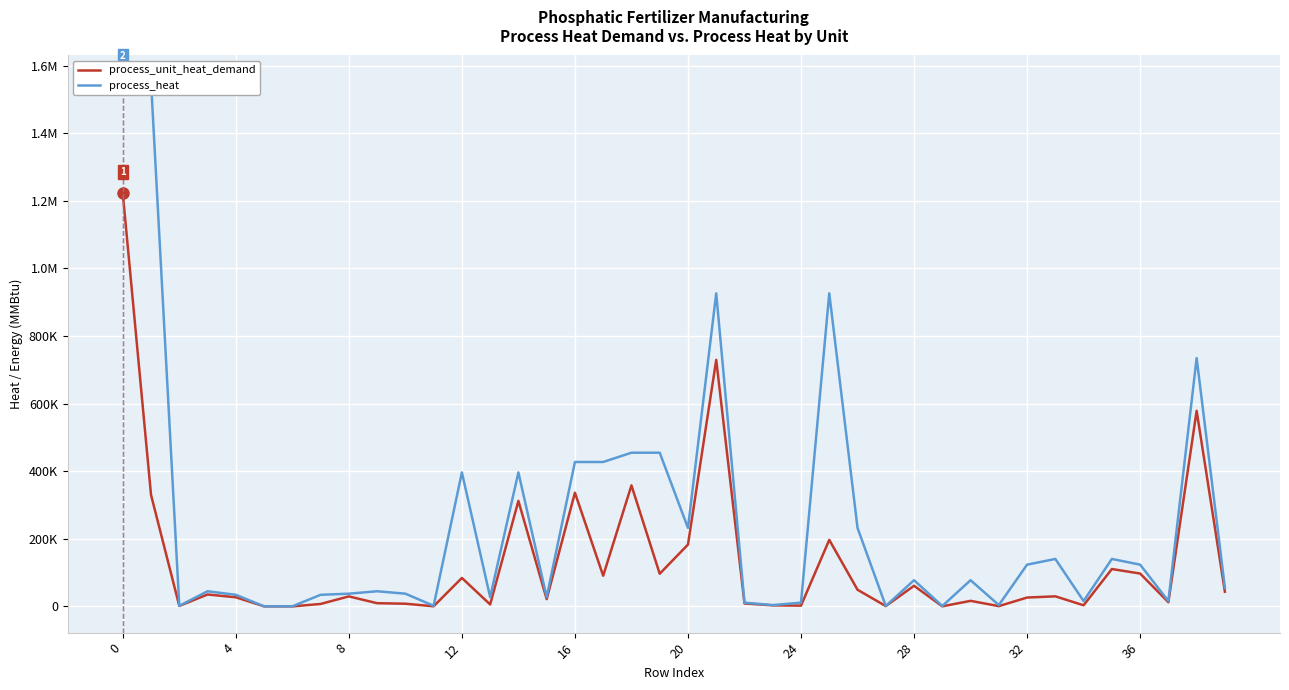

What is the maximum value shown in the chart?

1552587.0